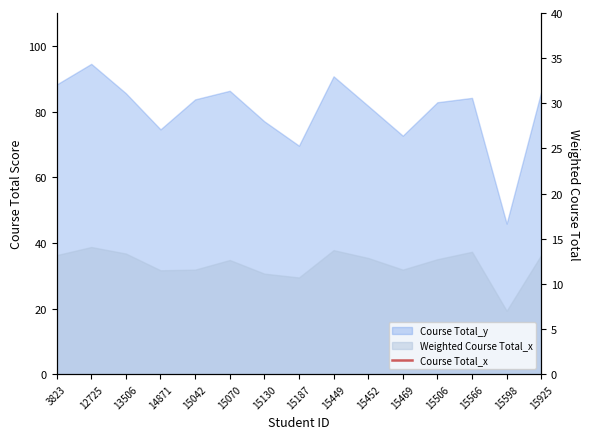

What is the change in value from 14871 to 15449?

+15.3